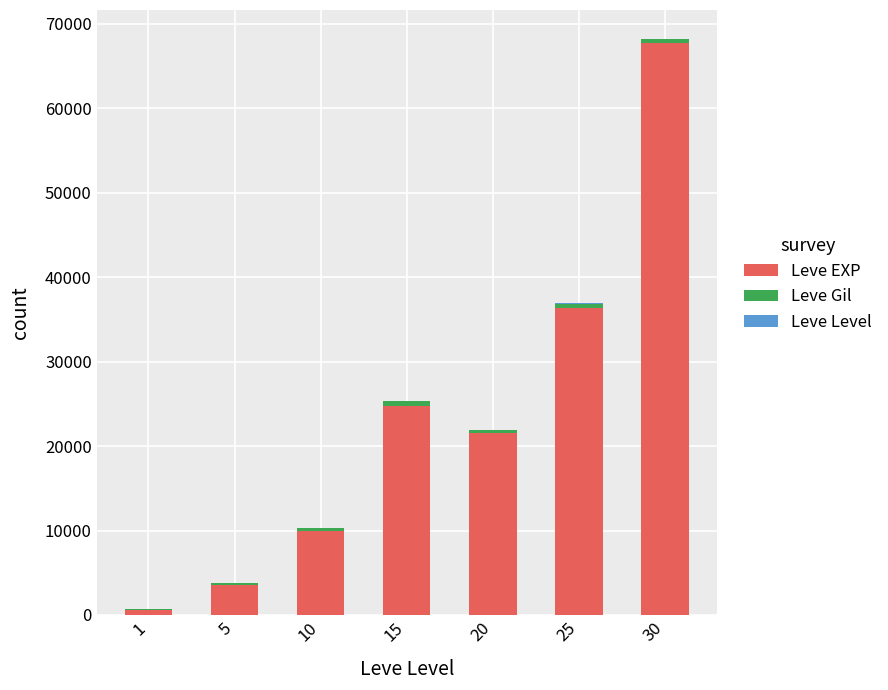

What is the maximum value for Leve EXP?

67730